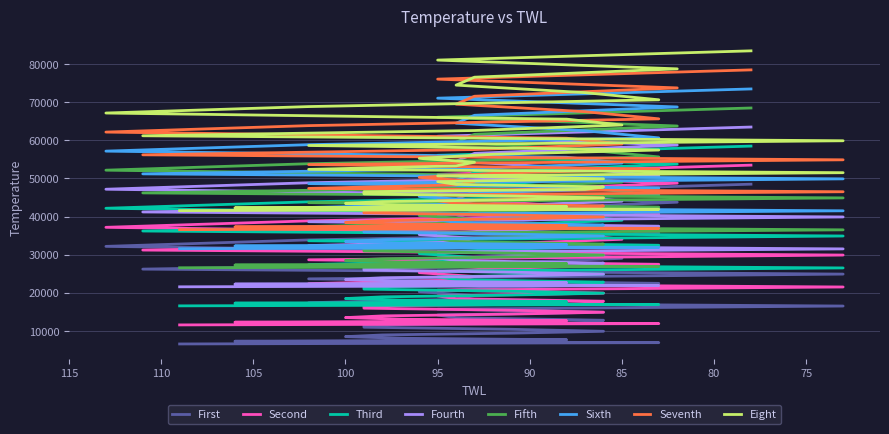

What is the ratio of the value at 96 to the value at 102?

1.2